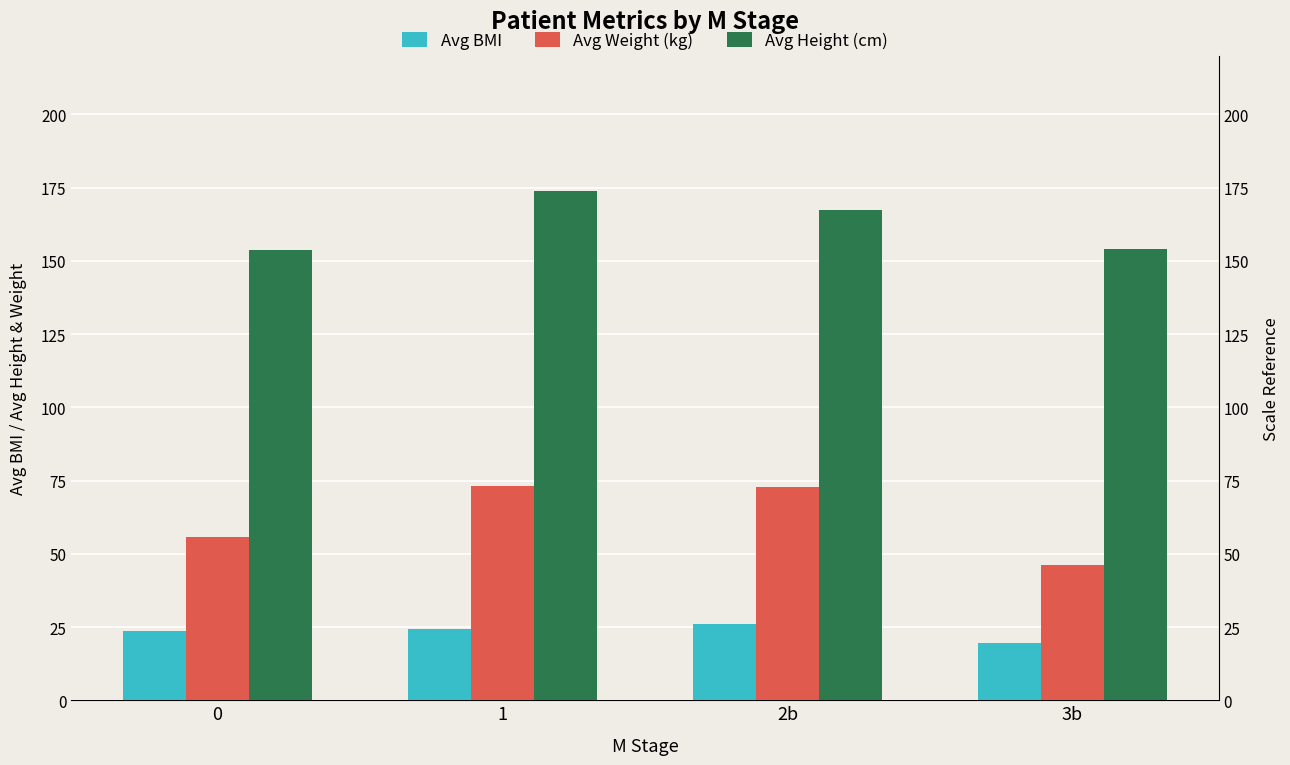

List the series in order of their overall mean, highest first.

Avg Height (cm), Avg Weight (kg), Avg BMI